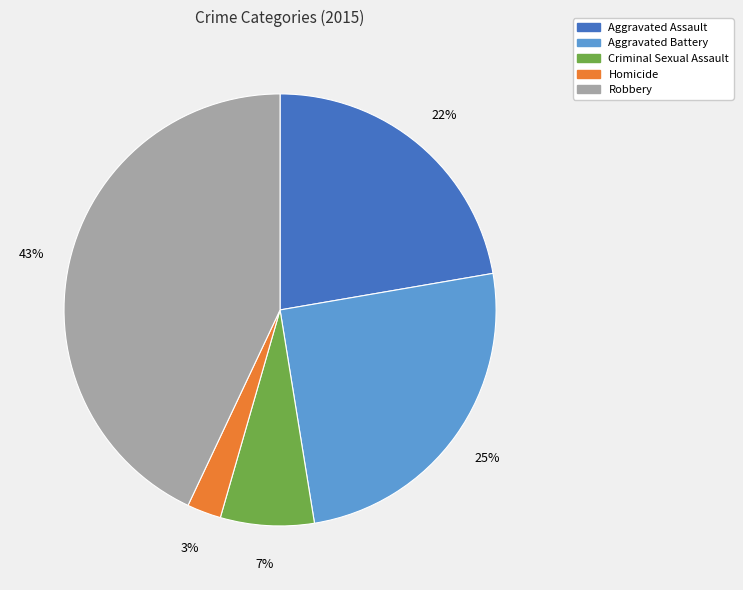

What percentage is the Homicide slice, to the nearest percent?

3%